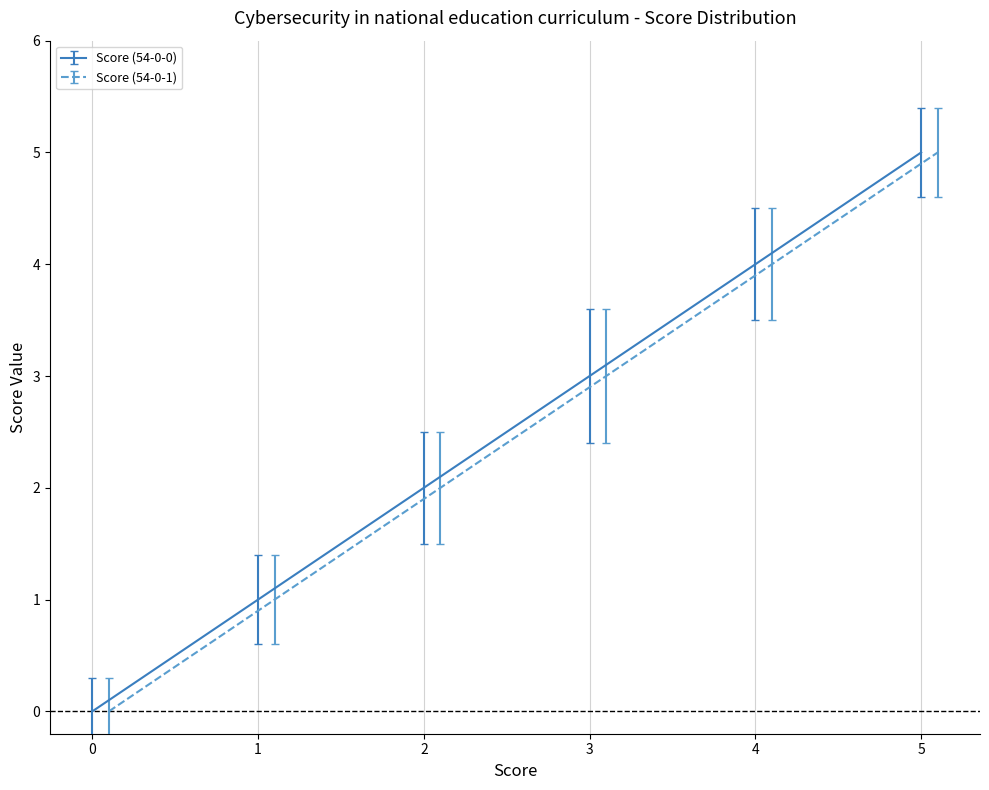

Is it true that Score (54-0-0) equals 5 at 5?

True